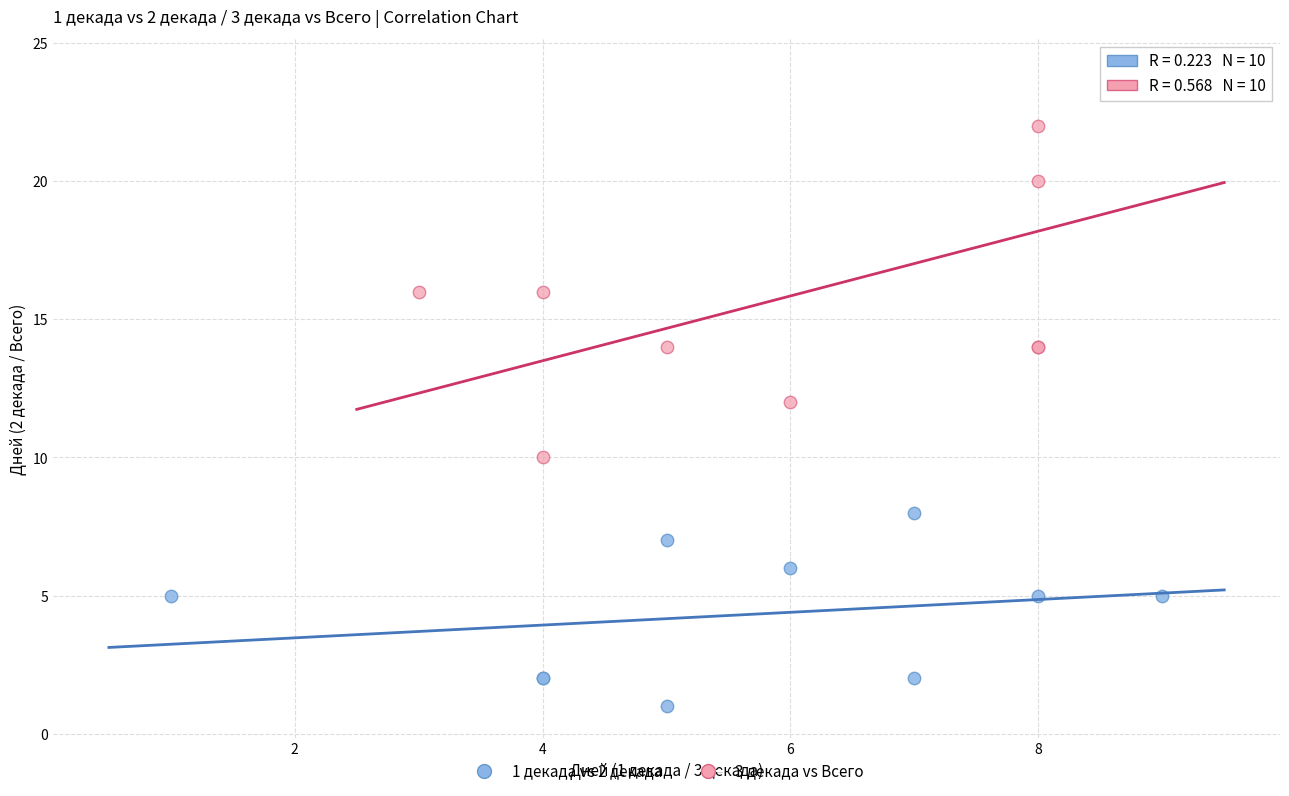

Which series contains the highest Y value?

3 декада vs Всего